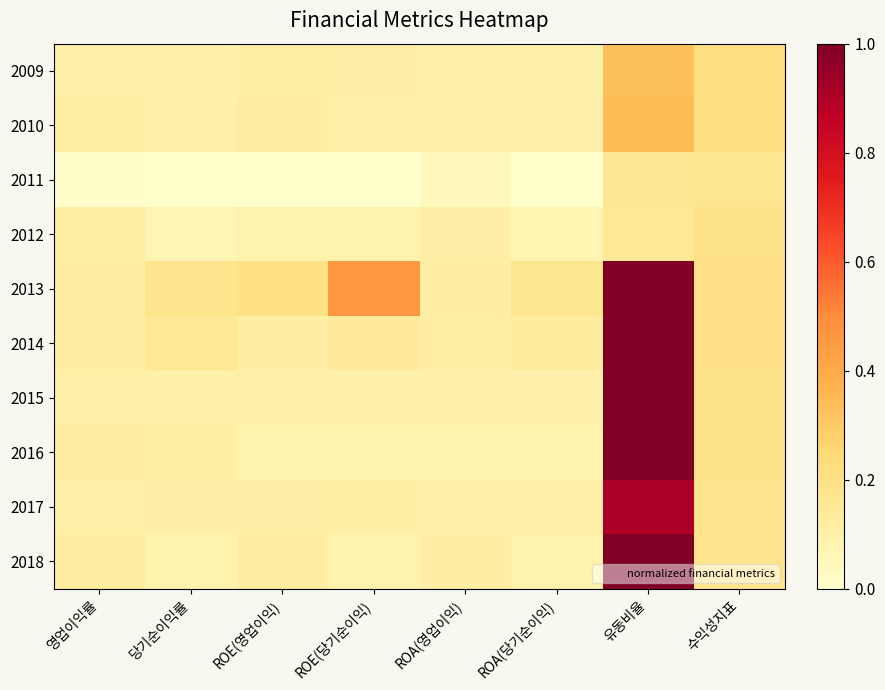

Between 수익성지표 and ROE(영업이익), which is larger?

수익성지표